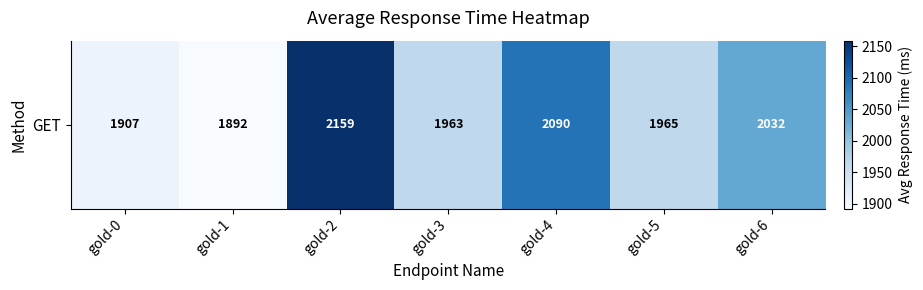

What is the sum of the values at gold-5 and gold-2?

4124